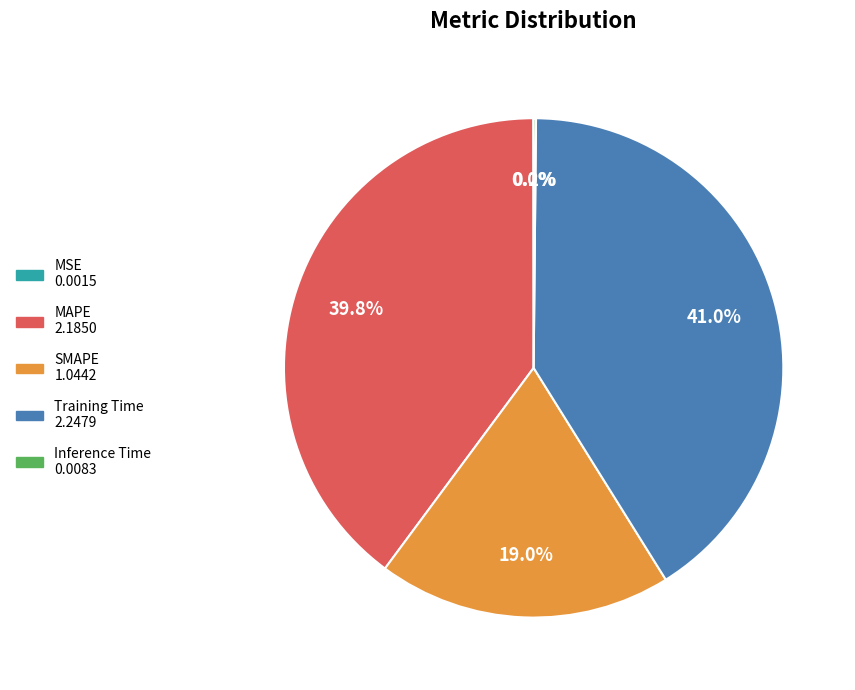

Between MAPE and SMAPE, which is larger?

MAPE